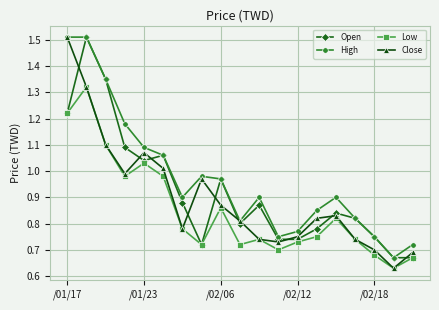

True or false: High and Low intersect in this chart.

False